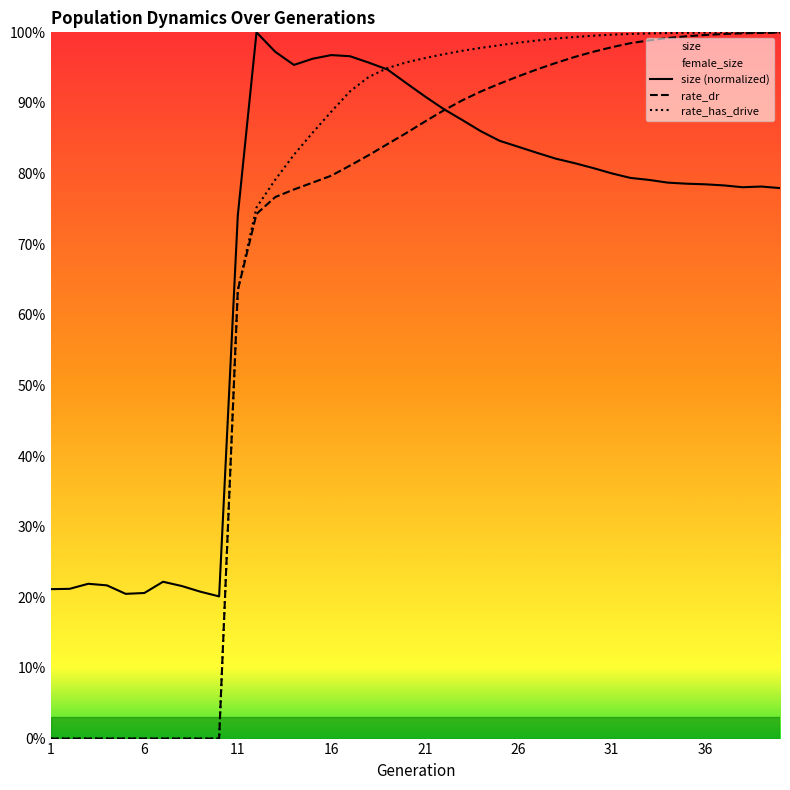

Which category has the lowest value across all series?

1